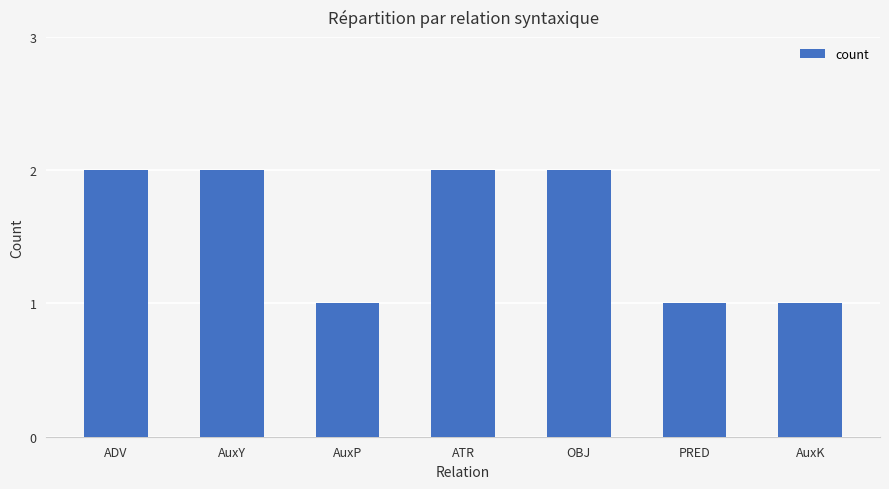

What position from the left is ADV?

1